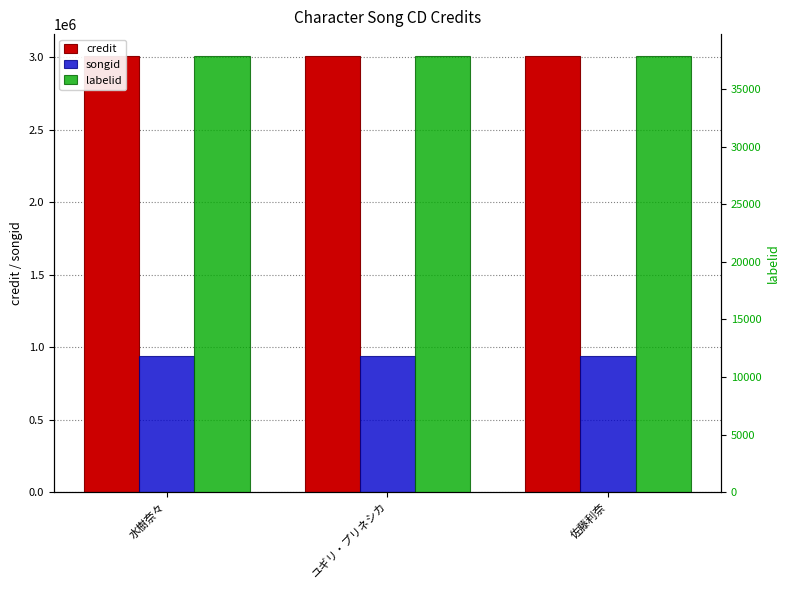

Reading left to right, list all the values displayed in this chart.

credit: 水樹奈々=3007356	ユギリ・プリネシカ=3007356	佐藤利奈=3007356
songid: 水樹奈々=941697	ユギリ・プリネシカ=941697	佐藤利奈=941697
labelid: 水樹奈々=37866	ユギリ・プリネシカ=37866	佐藤利奈=37866